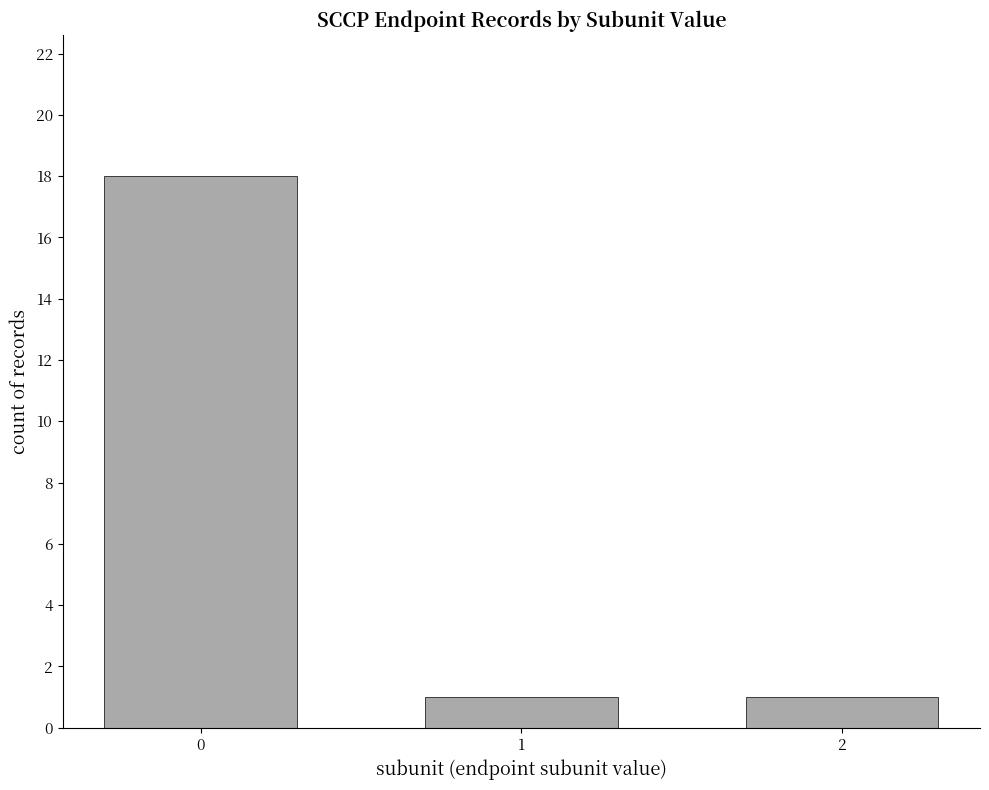

Does the chart contain any negative values?

No